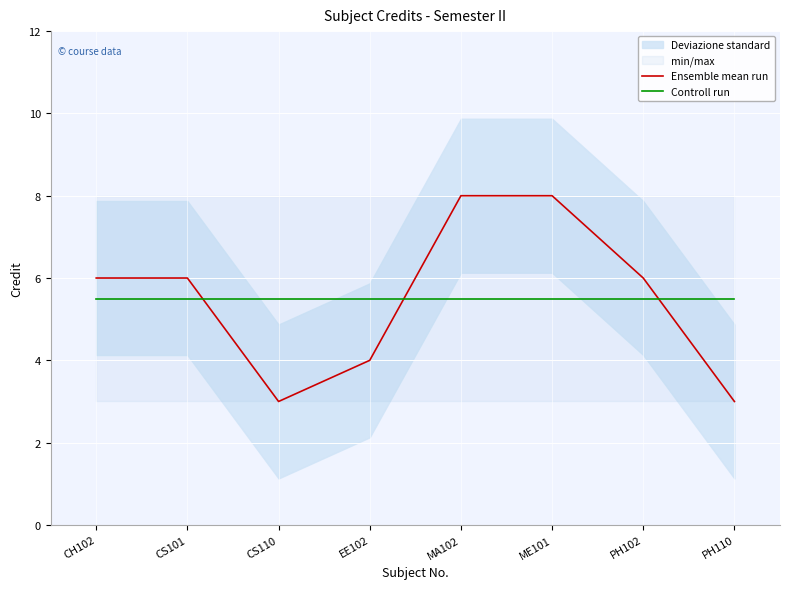

What is the total value across all series at PH110?

8.5